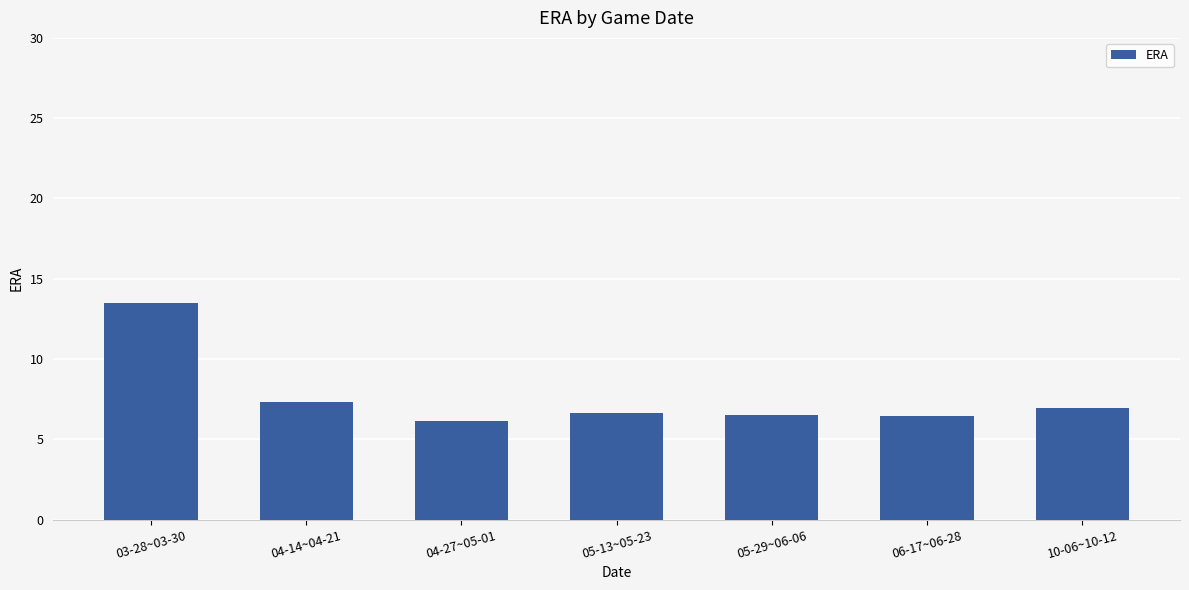

The value at 10-06~10-12 is 11.1. True or false?

False